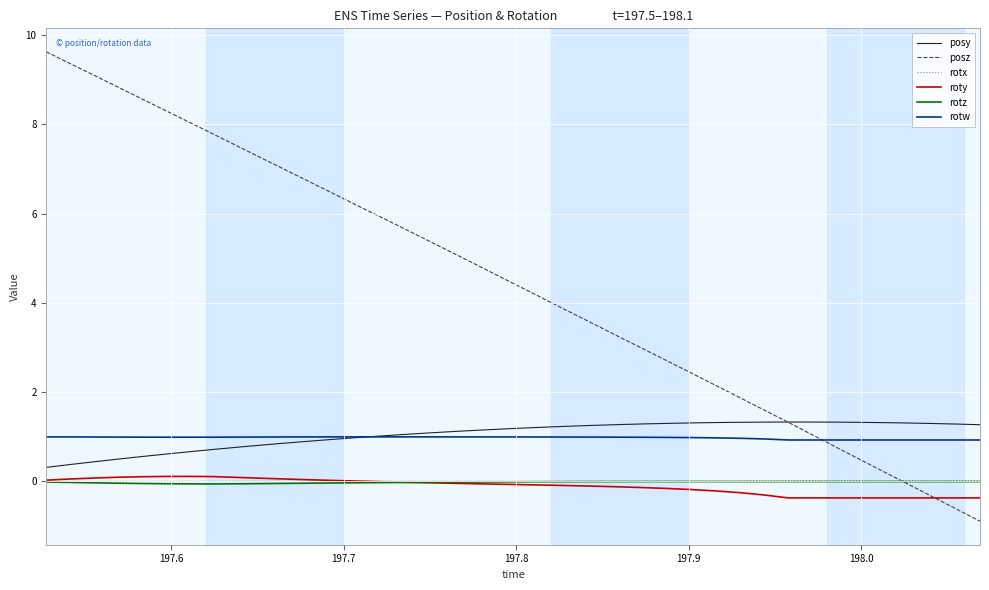

What is the difference between the maximum and minimum values in the roty series?

0.5